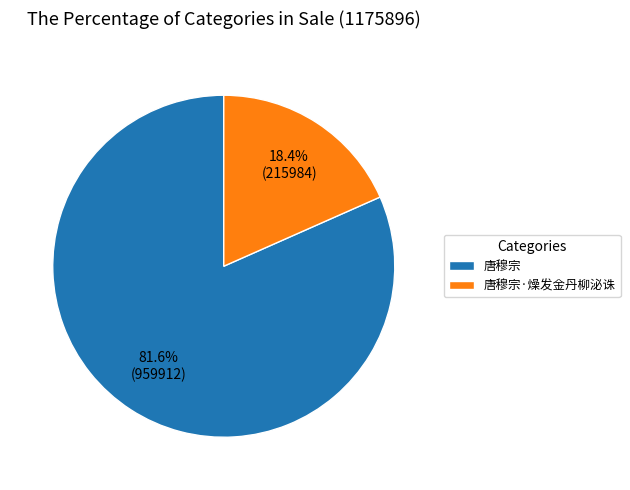

To the nearest percent, what is the difference between the largest and smallest slice percentages?

63%